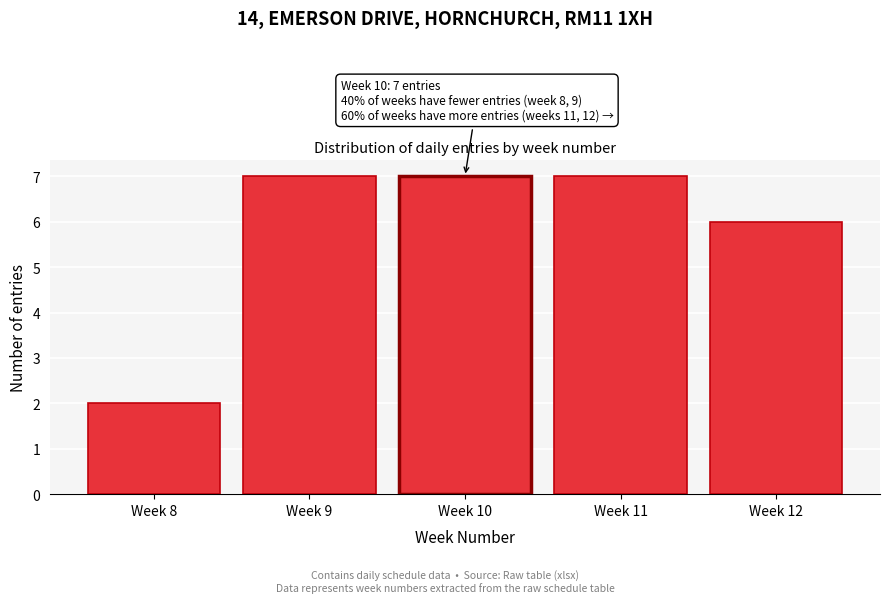

Reading left to right, transcribe all the data shown in this chart.

2	7	7	7	6